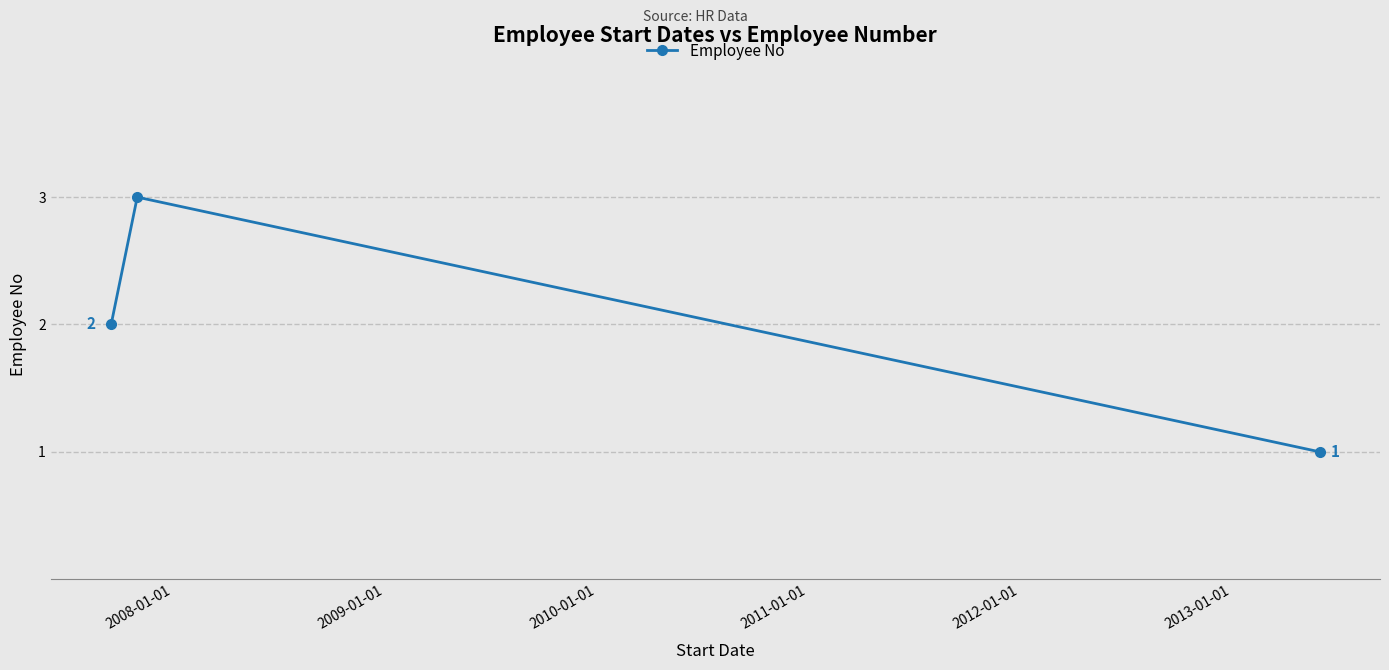

What is the value of the 3rd point from the left?

1